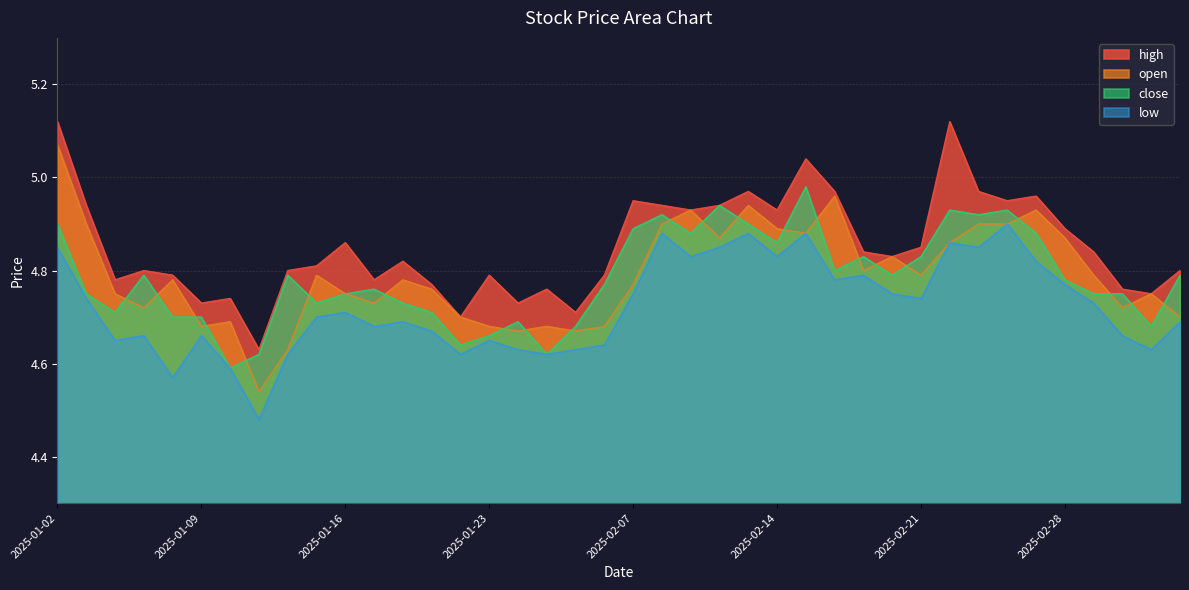

True or false: high and low cross at least once.

False